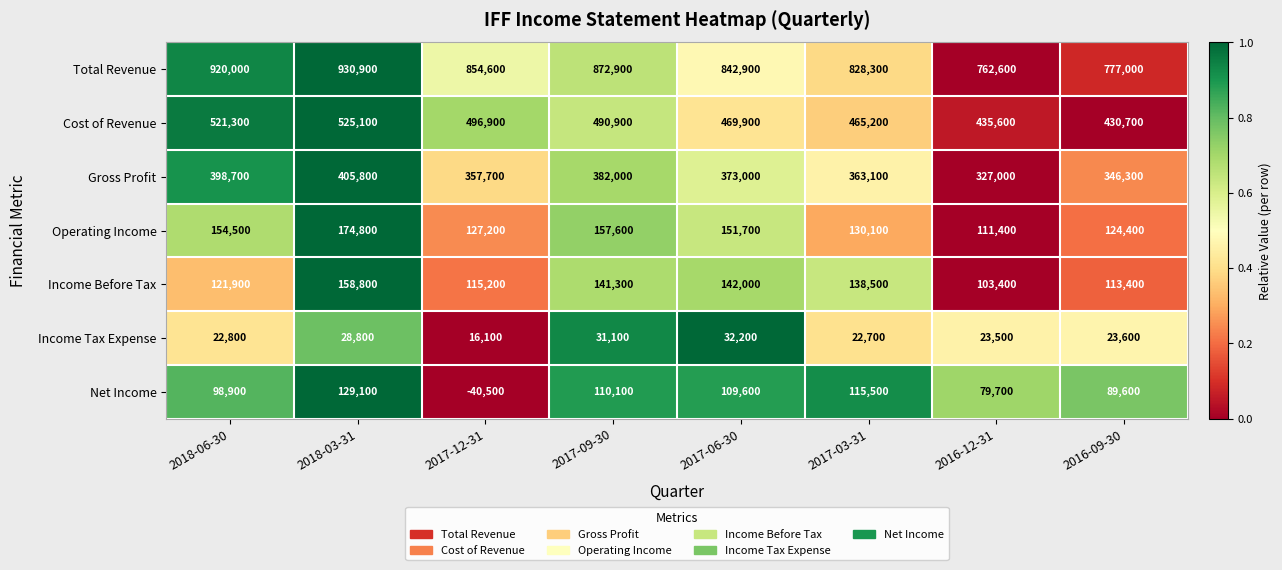

Where is Total Revenue nearest to the value 0?

2016-12-31